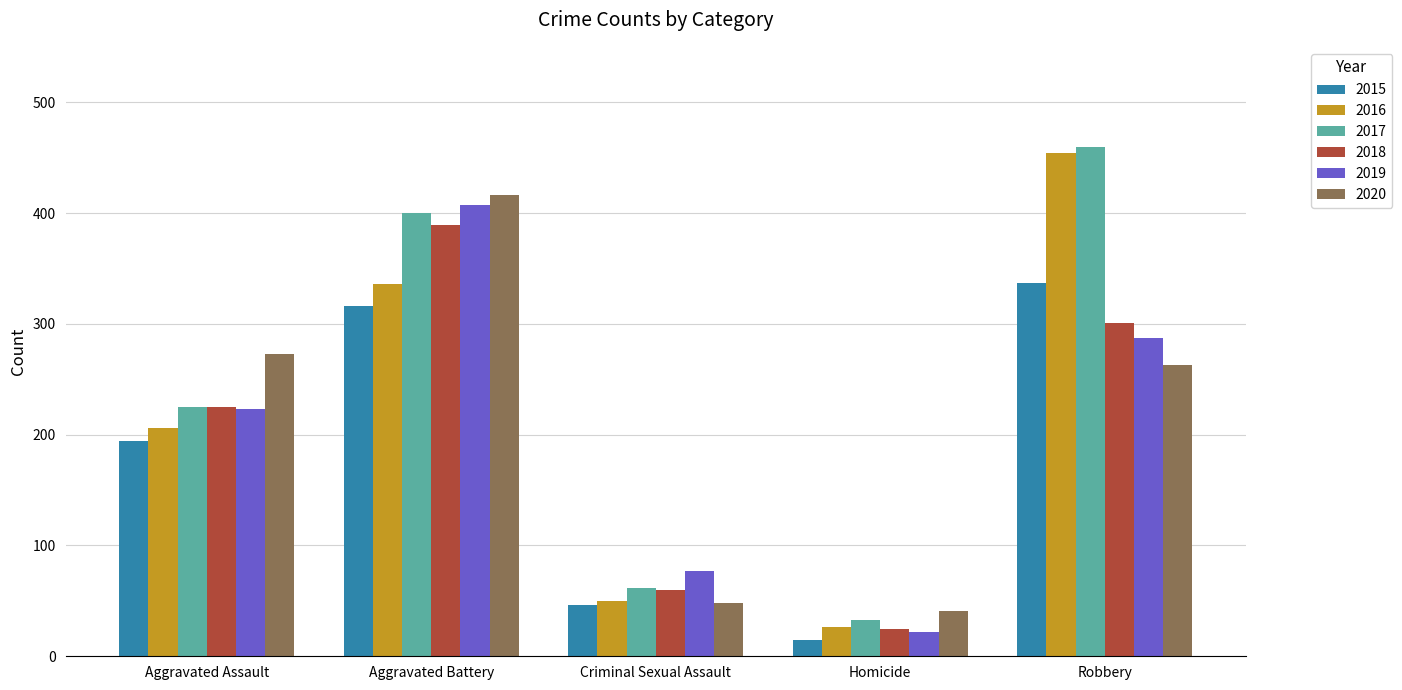

At how many categories does at least one series exceed 287?

2